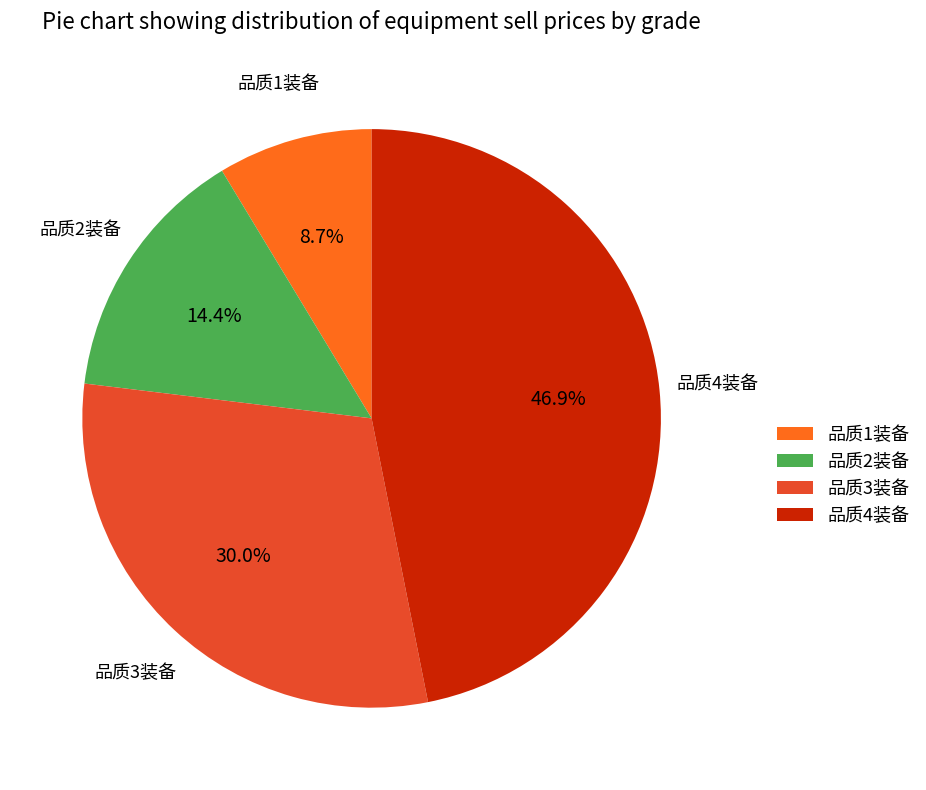

Between 品质4装备 and 品质2装备, which is larger?

品质4装备